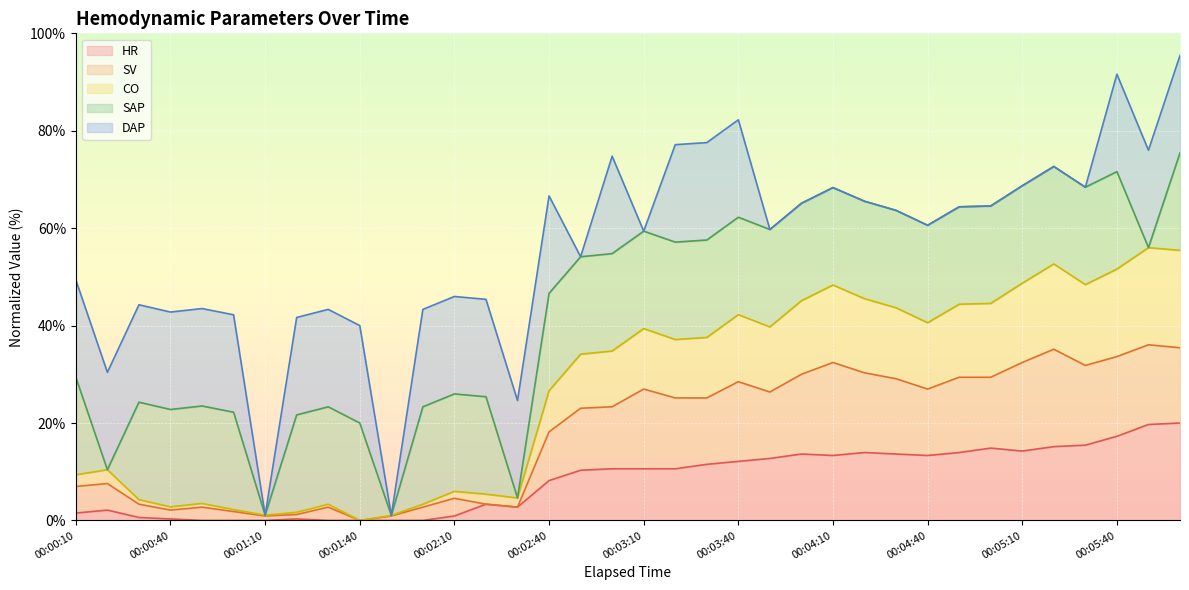

What is the maximum value for HR?

20.0